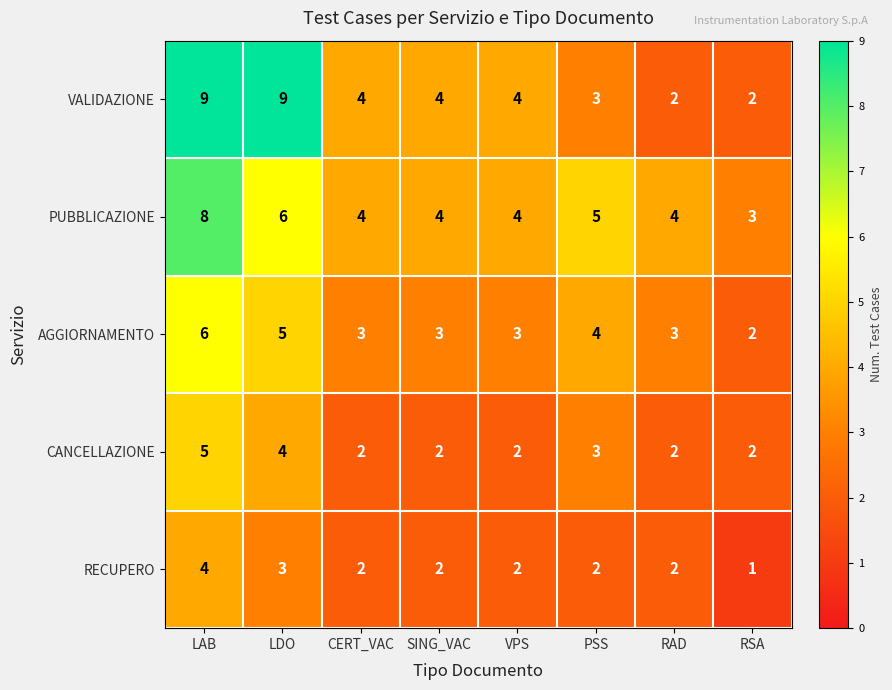

True or false: CANCELLAZIONE has a value of 2 at RSA.

True